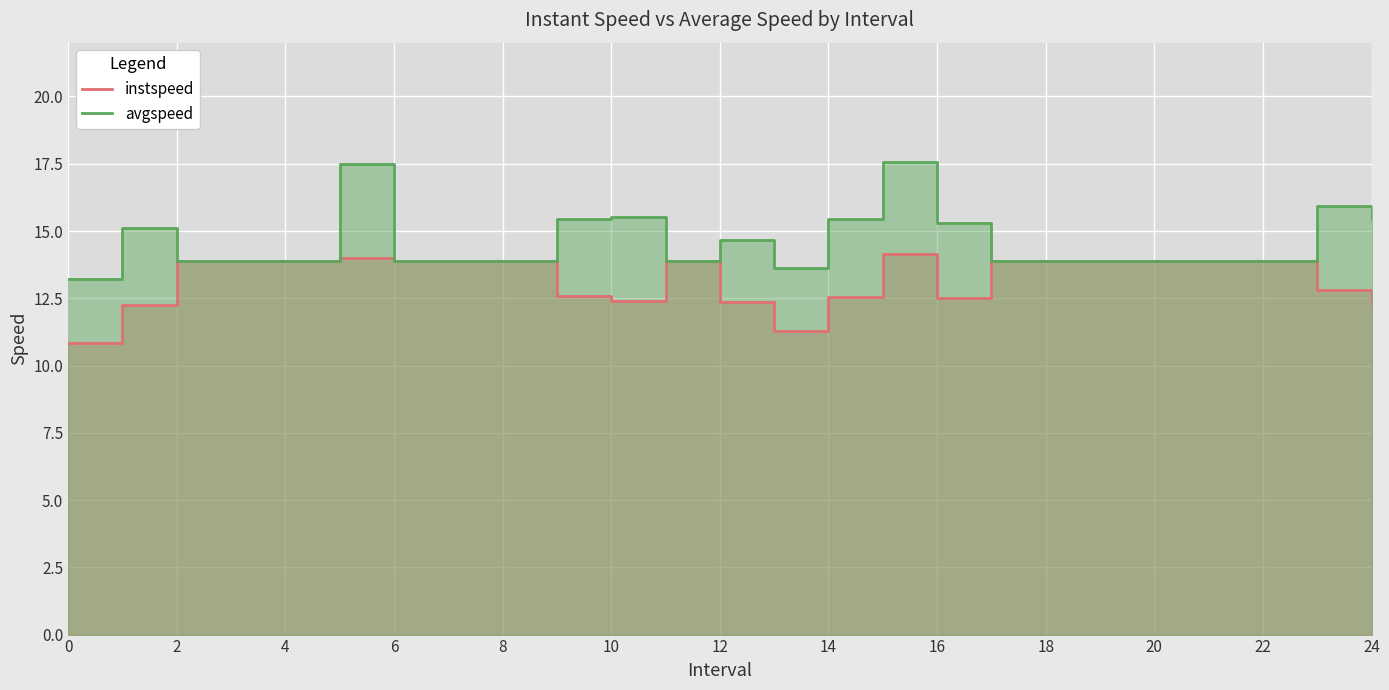

The value of avgspeed at 0 is 13.2. True or false?

True